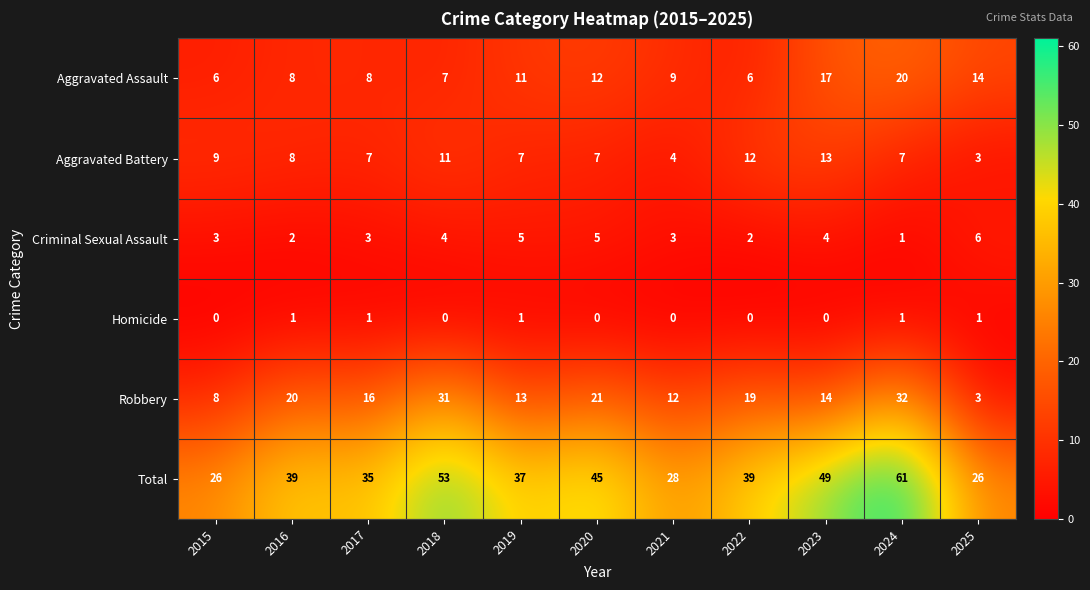

How many categories are shown in the chart?

11